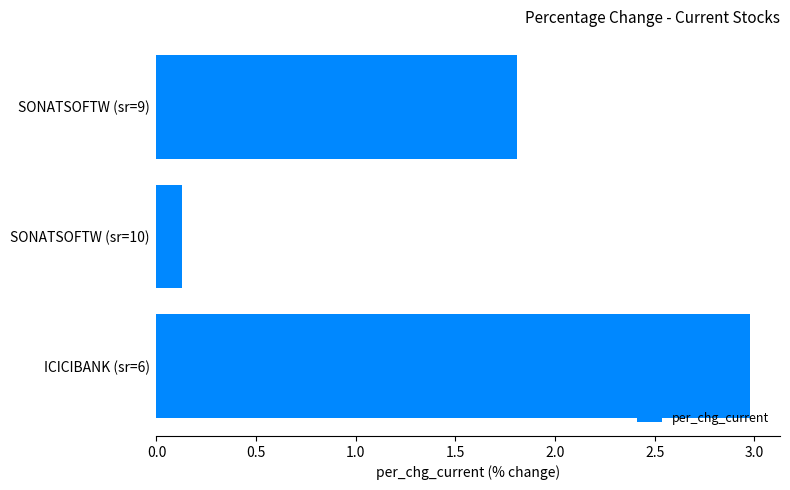

Reading top to bottom, transcribe all the data shown in this chart.

SONATSOFTW (sr=9)=1.8	SONATSOFTW (sr=10)=0.1	ICICIBANK (sr=6)=3.0